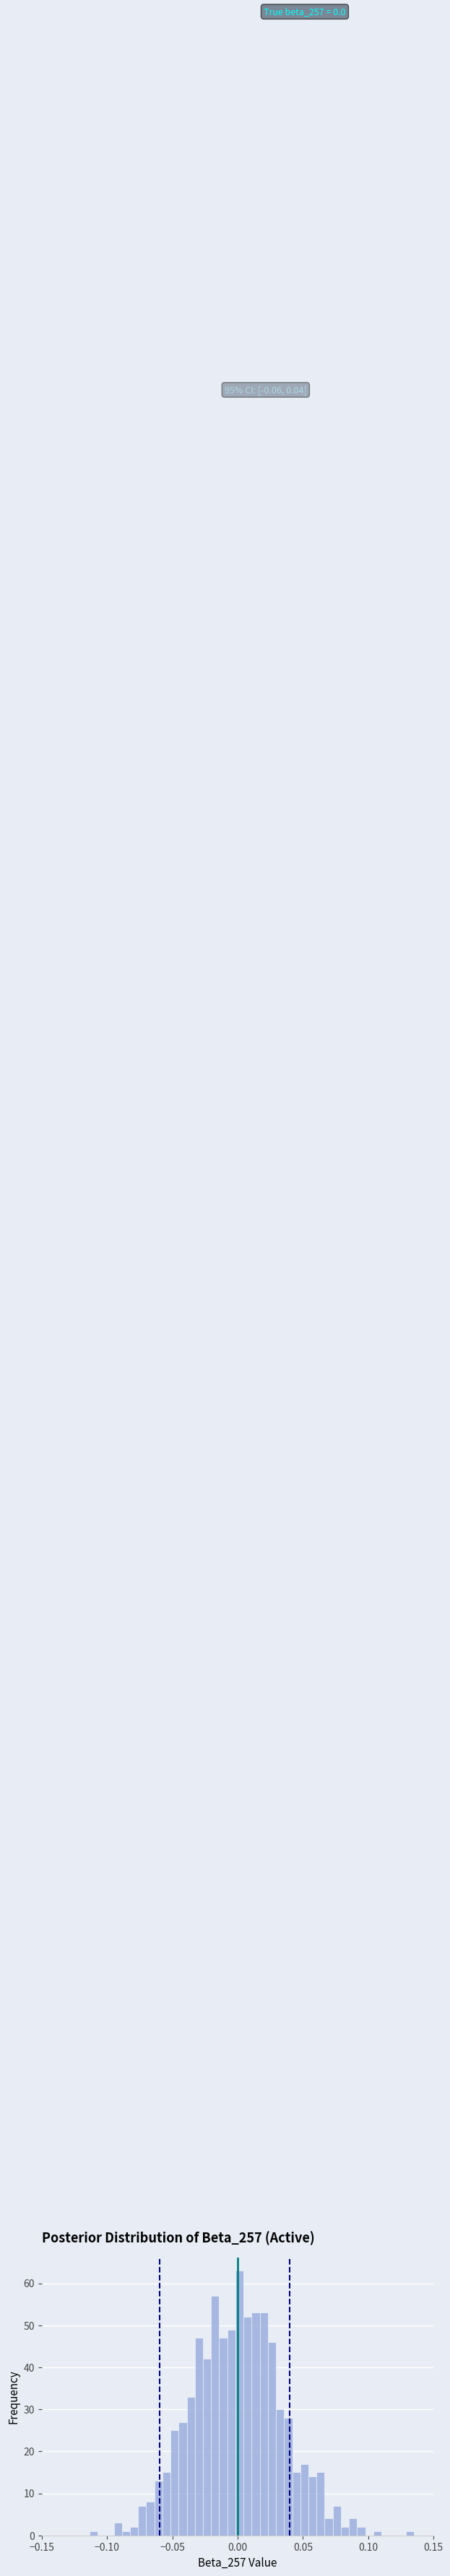

Read against the x-axis, roughly where is the centre of the tallest bar?

0.000